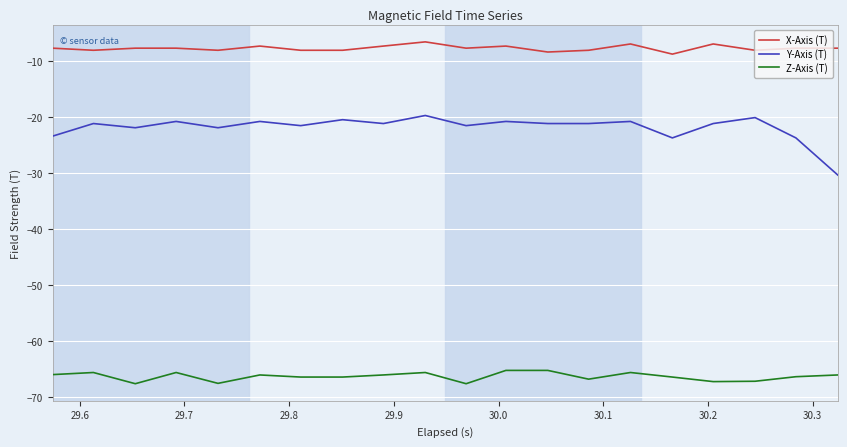

What is the highest value of the X-Axis (T) series?

-6.6